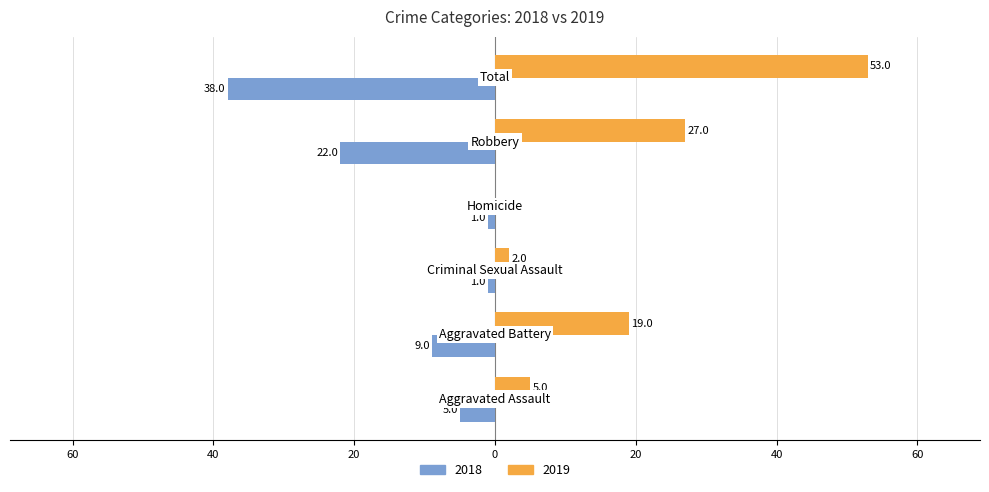

At which category is the sum across all series the highest?

Total